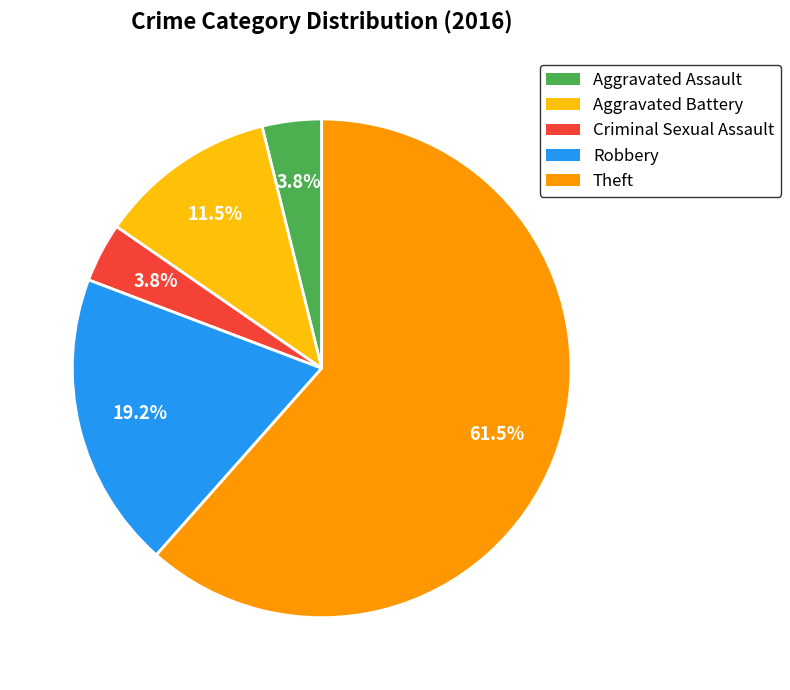

To the nearest percent, what is the average slice percentage?

20%